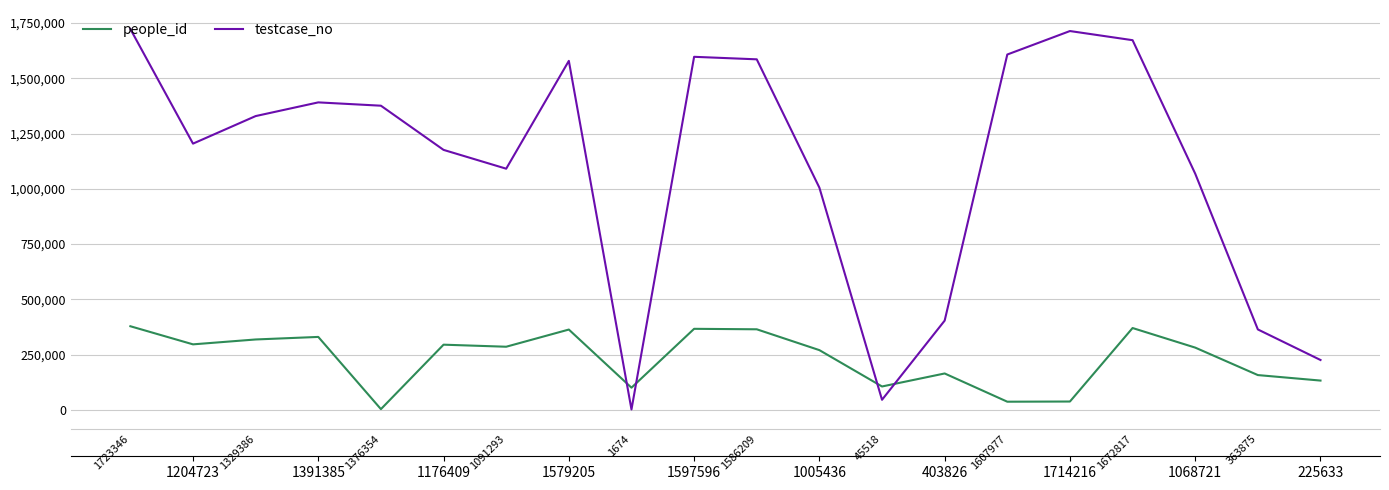

Is this an area chart (filled region under the line)?

No